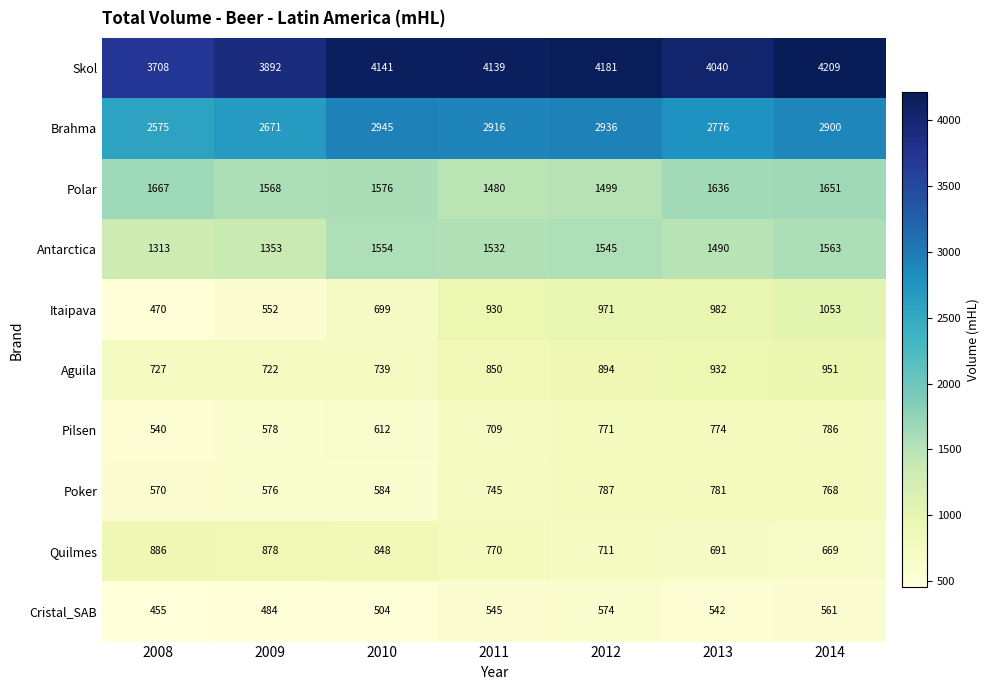

Count the number of categories in the chart.

7